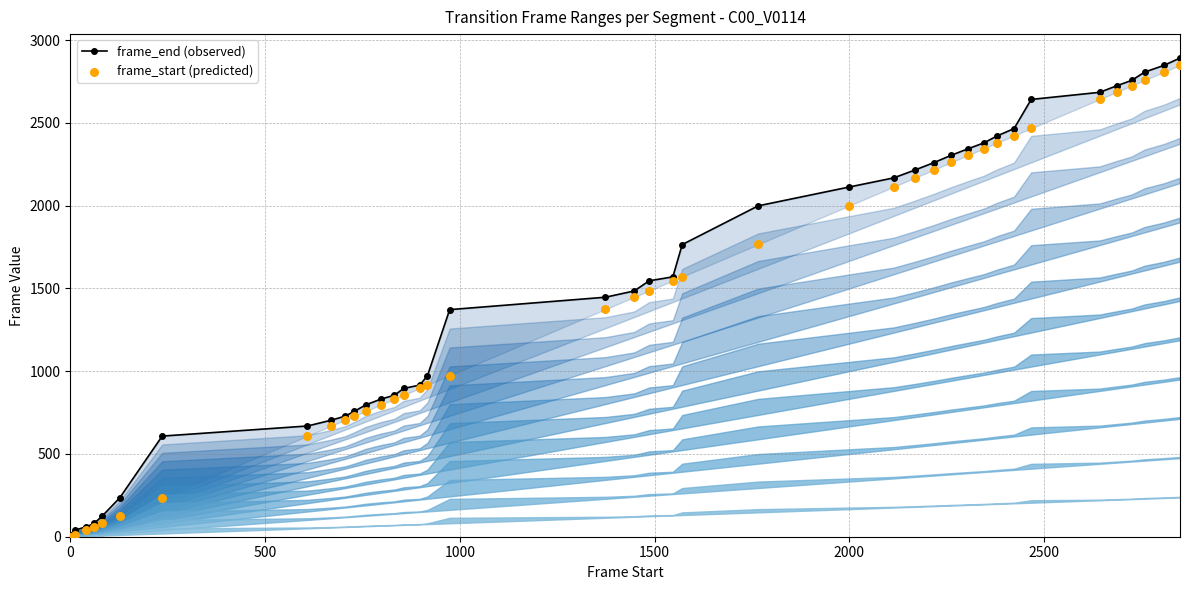

What is the total value across all series at 2500?

362